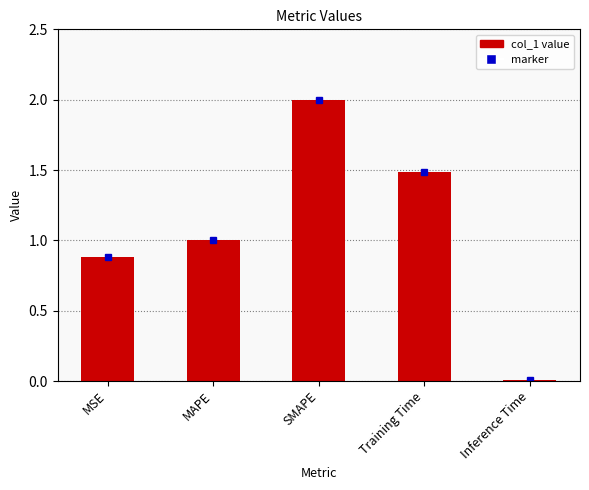

At which category does the chart reach its peak across all series?

SMAPE